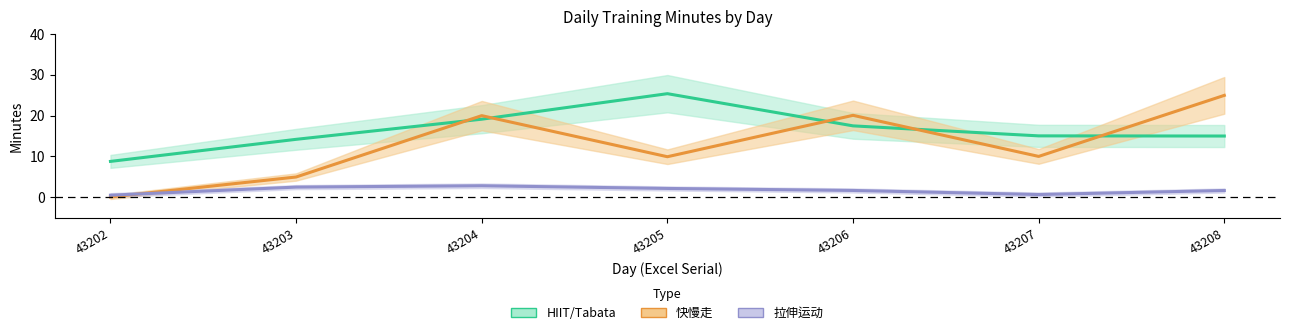

What is the difference between the 拉伸运动 values at 43203 and 43206?

0.8